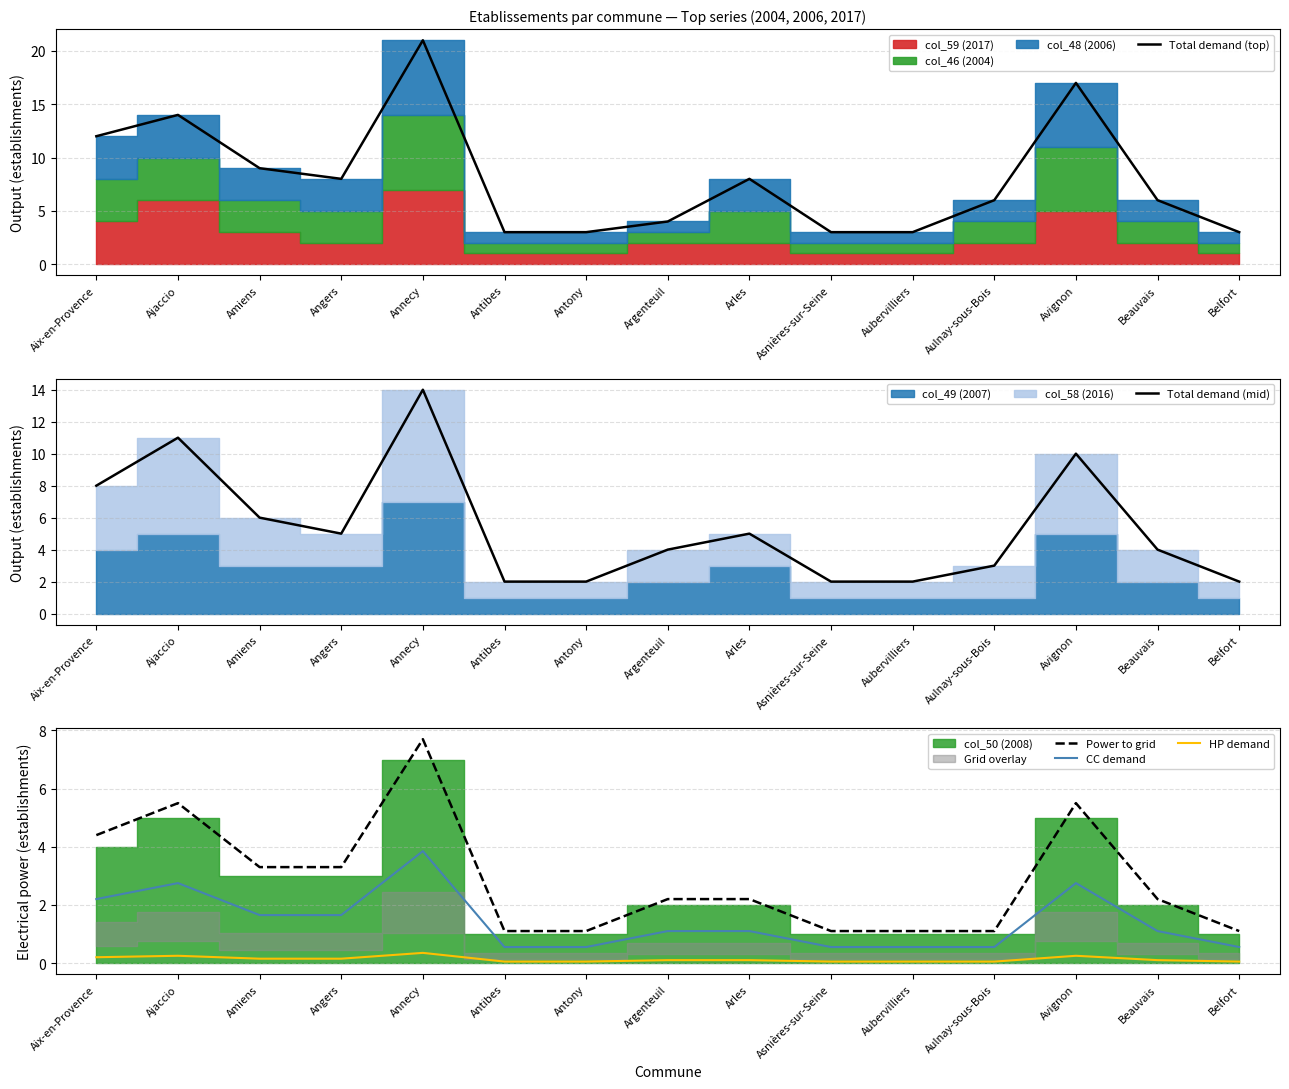

What position from the right is Asnières-sur-Seine?

6